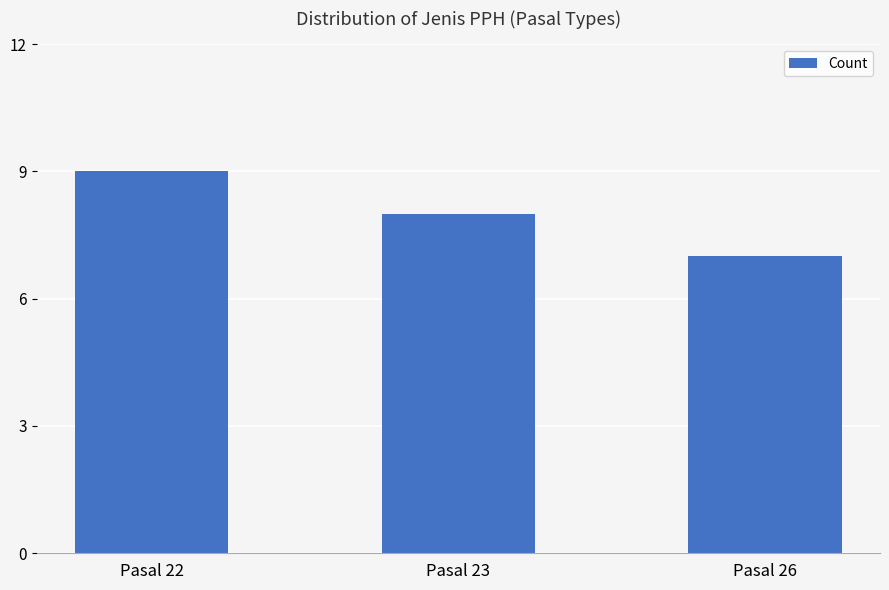

What is the sum of the values at Pasal 23 and Pasal 26?

15